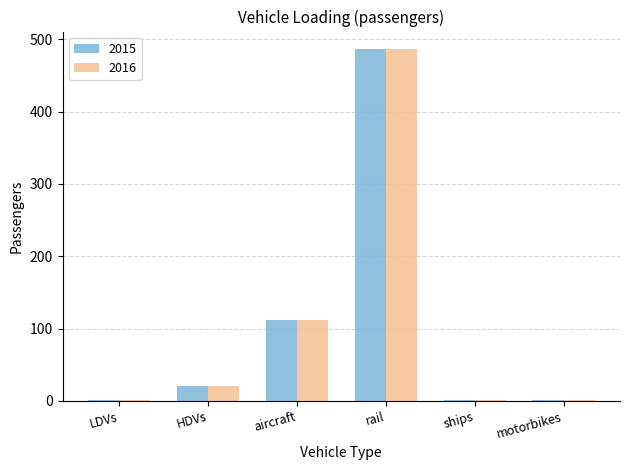

At which label is 2016 closest to 243?

aircraft